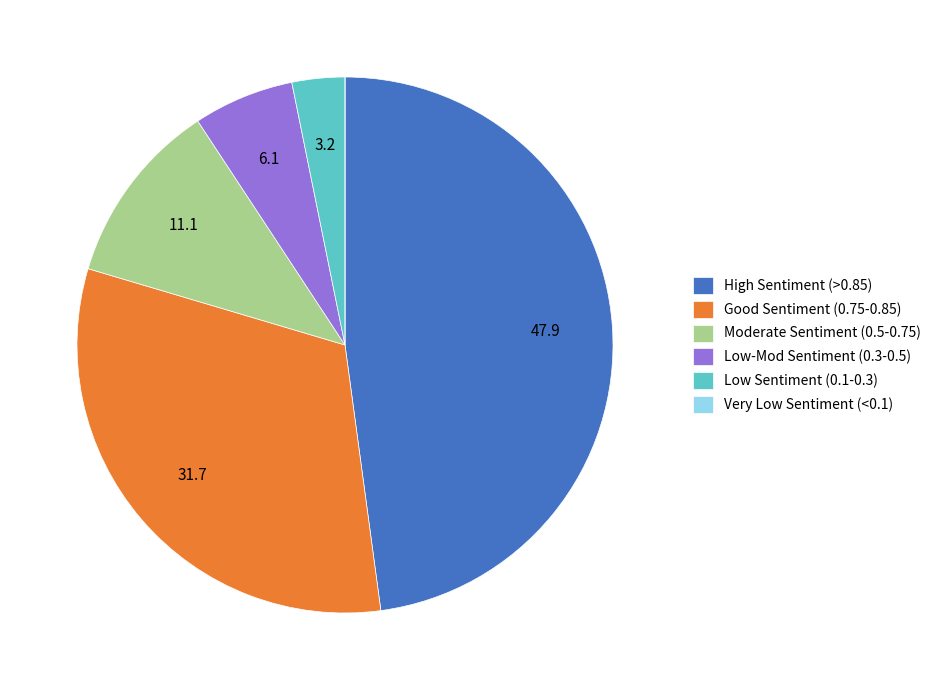

Which category has the biggest portion of the pie?

High Sentiment (>0.85)